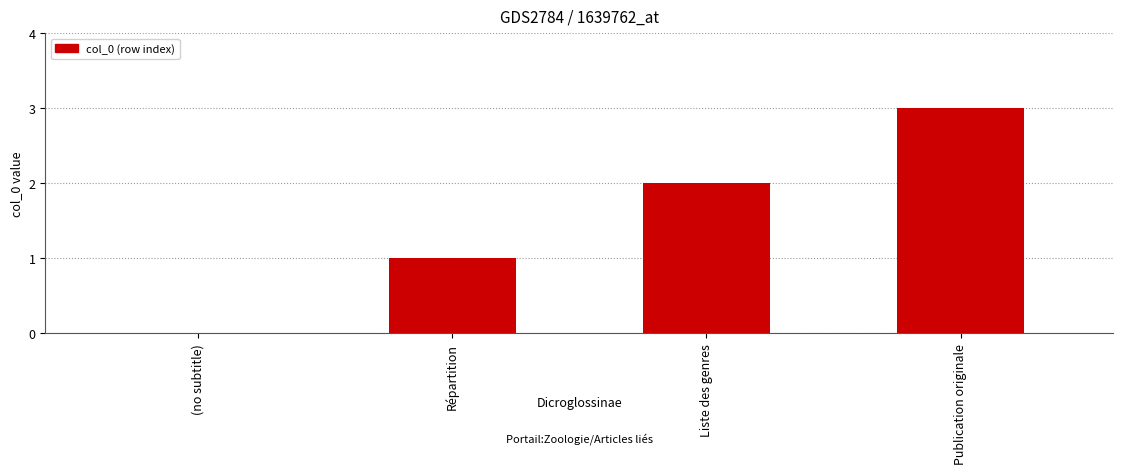

Between (no subtitle) and Liste des genres, which is larger?

Liste des genres